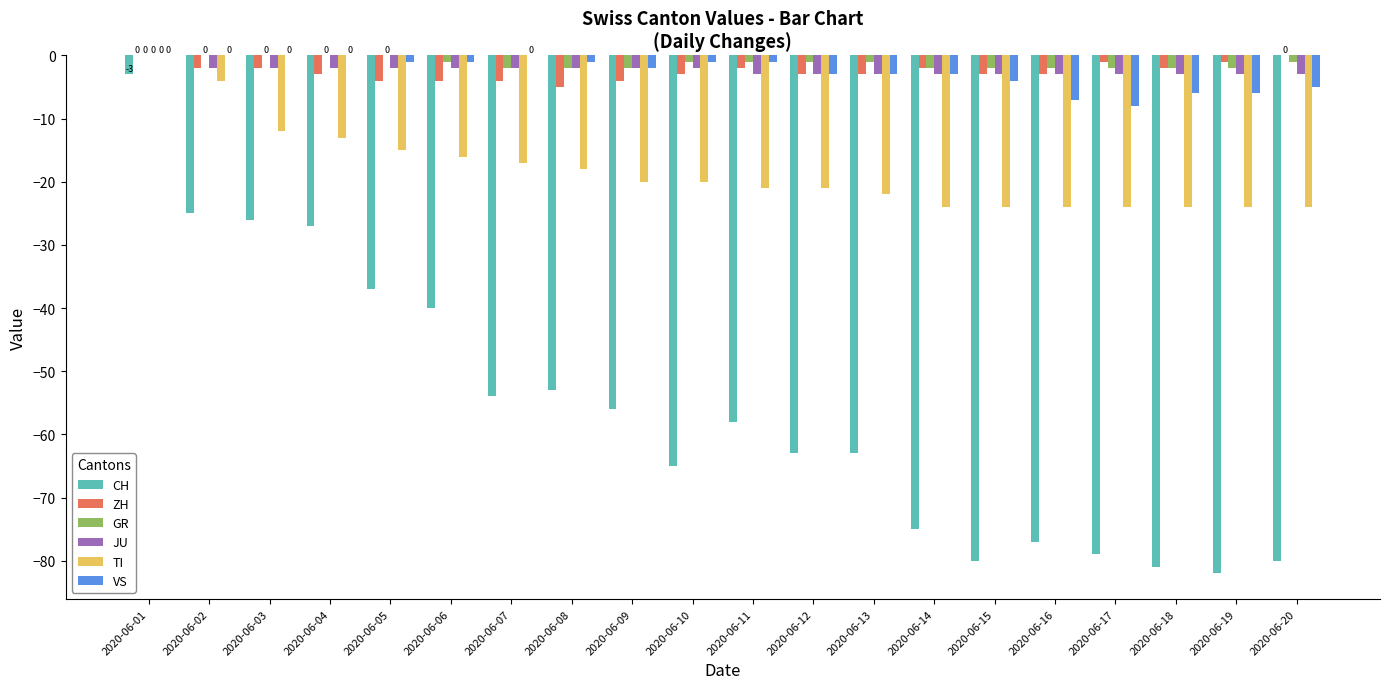

Reading left to right, extract all data points from this chart.

CH: 2020-06-01=-3	2020-06-02=-25	2020-06-03=-26	2020-06-04=-27	2020-06-05=-37	2020-06-06=-40	2020-06-07=-54	2020-06-08=-53	2020-06-09=-56	2020-06-10=-65	2020-06-11=-58	2020-06-12=-63	2020-06-13=-63	2020-06-14=-75	2020-06-15=-80	2020-06-16=-77	2020-06-17=-79	2020-06-18=-81	2020-06-19=-82	2020-06-20=-80
ZH: 2020-06-01=0	2020-06-02=-2	2020-06-03=-2	2020-06-04=-3	2020-06-05=-4	2020-06-06=-4	2020-06-07=-4	2020-06-08=-5	2020-06-09=-4	2020-06-10=-3	2020-06-11=-2	2020-06-12=-3	2020-06-13=-3	2020-06-14=-2	2020-06-15=-3	2020-06-16=-3	2020-06-17=-1	2020-06-18=-2	2020-06-19=-1	2020-06-20=0
GR: 2020-06-01=0	2020-06-02=0	2020-06-03=0	2020-06-04=0	2020-06-05=0	2020-06-06=-1	2020-06-07=-2	2020-06-08=-2	2020-06-09=-2	2020-06-10=-1	2020-06-11=-1	2020-06-12=-1	2020-06-13=-1	2020-06-14=-2	2020-06-15=-2	2020-06-16=-2	2020-06-17=-2	2020-06-18=-2	2020-06-19=-2	2020-06-20=-1
JU: 2020-06-01=0	2020-06-02=-2	2020-06-03=-2	2020-06-04=-2	2020-06-05=-2	2020-06-06=-2	2020-06-07=-2	2020-06-08=-2	2020-06-09=-2	2020-06-10=-2	2020-06-11=-3	2020-06-12=-3	2020-06-13=-3	2020-06-14=-3	2020-06-15=-3	2020-06-16=-3	2020-06-17=-3	2020-06-18=-3	2020-06-19=-3	2020-06-20=-3
TI: 2020-06-01=0	2020-06-02=-4	2020-06-03=-12	2020-06-04=-13	2020-06-05=-15	2020-06-06=-16	2020-06-07=-17	2020-06-08=-18	2020-06-09=-20	2020-06-10=-20	2020-06-11=-21	2020-06-12=-21	2020-06-13=-22	2020-06-14=-24	2020-06-15=-24	2020-06-16=-24	2020-06-17=-24	2020-06-18=-24	2020-06-19=-24	2020-06-20=-24
VS: 2020-06-01=0	2020-06-02=0	2020-06-03=0	2020-06-04=0	2020-06-05=-1	2020-06-06=-1	2020-06-07=0	2020-06-08=-1	2020-06-09=-2	2020-06-10=-1	2020-06-11=-1	2020-06-12=-3	2020-06-13=-3	2020-06-14=-3	2020-06-15=-4	2020-06-16=-7	2020-06-17=-8	2020-06-18=-6	2020-06-19=-6	2020-06-20=-5